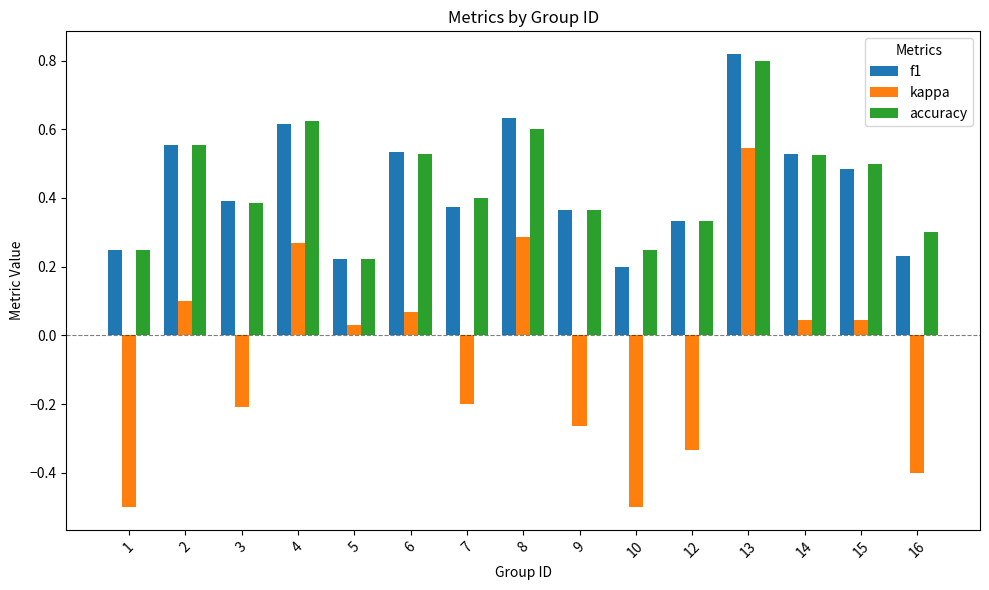

True or false: accuracy has a value of 0.8 at 14.

False